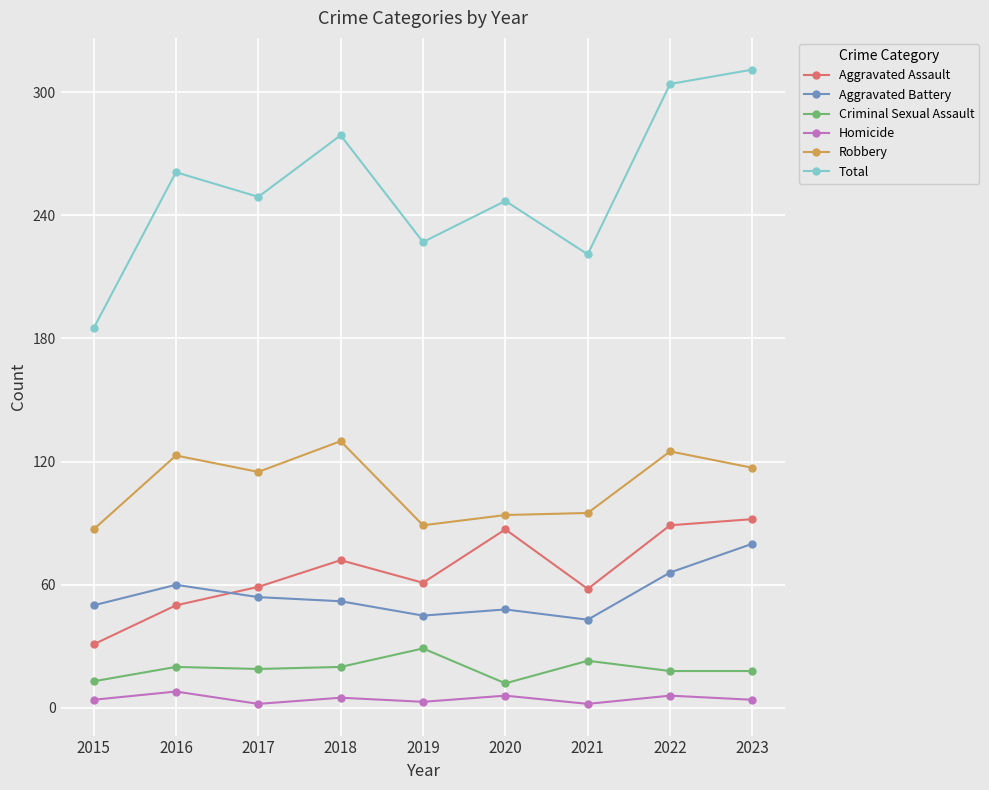

Which series has the widest spread of values?

Total